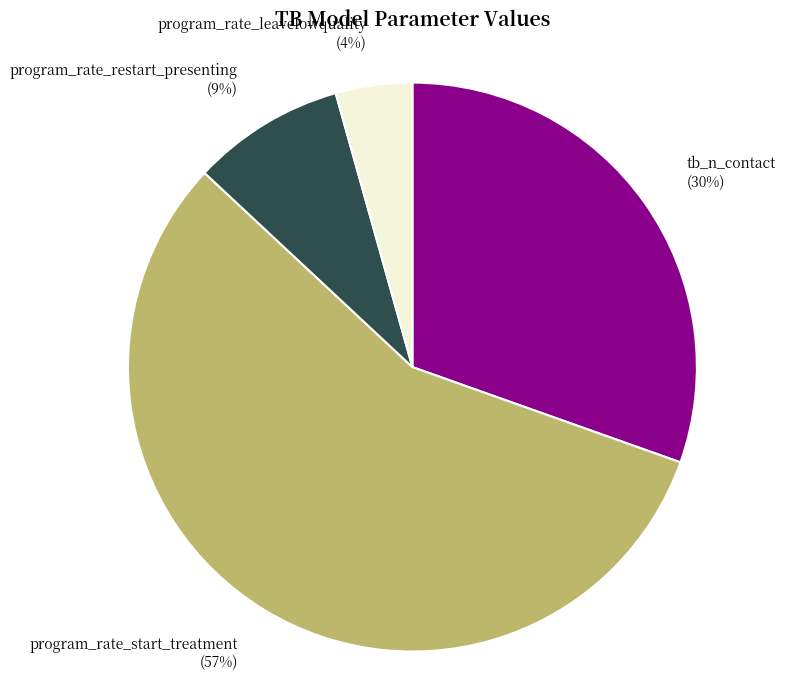

To the nearest percent, what is the average slice percentage?

25%